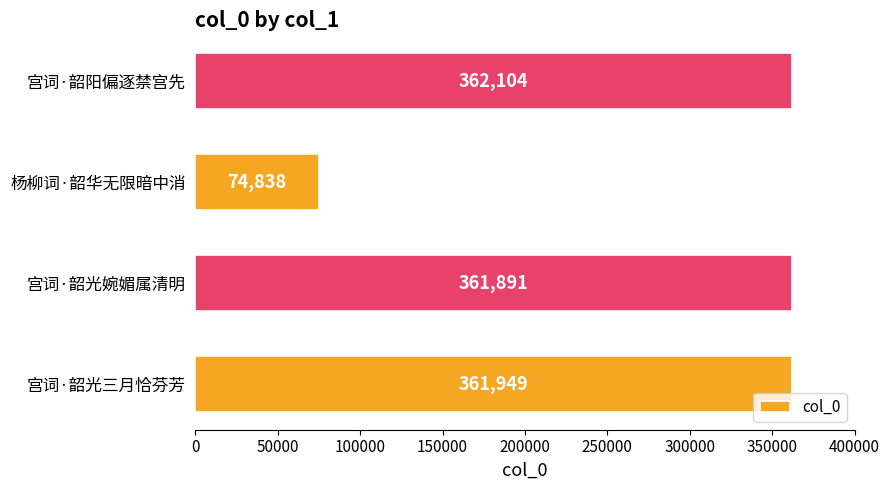

The value at 宫词·韶光三月恰芬芳 is 361949. True or false?

True